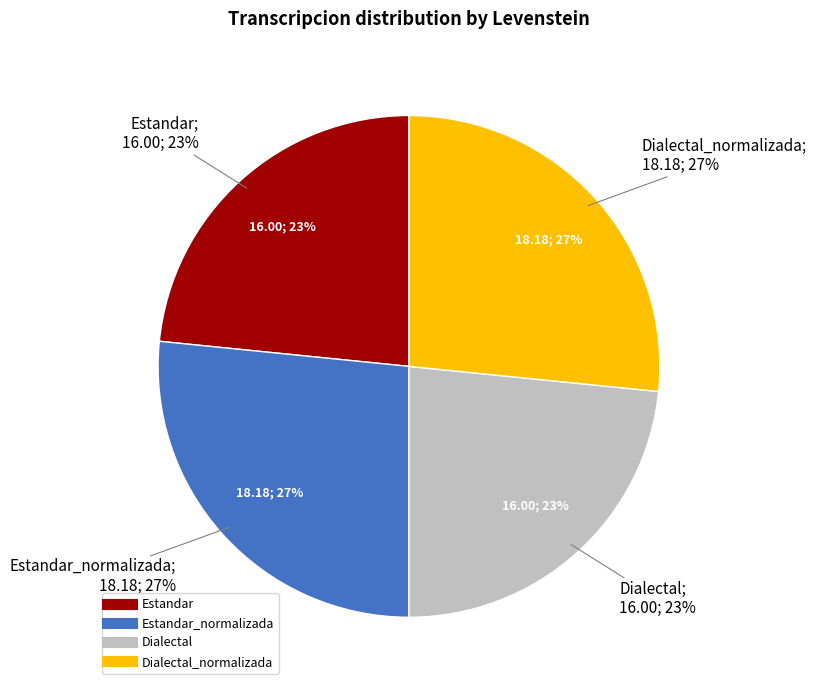

What percentage is the Estandar slice, to the nearest percent?

23%